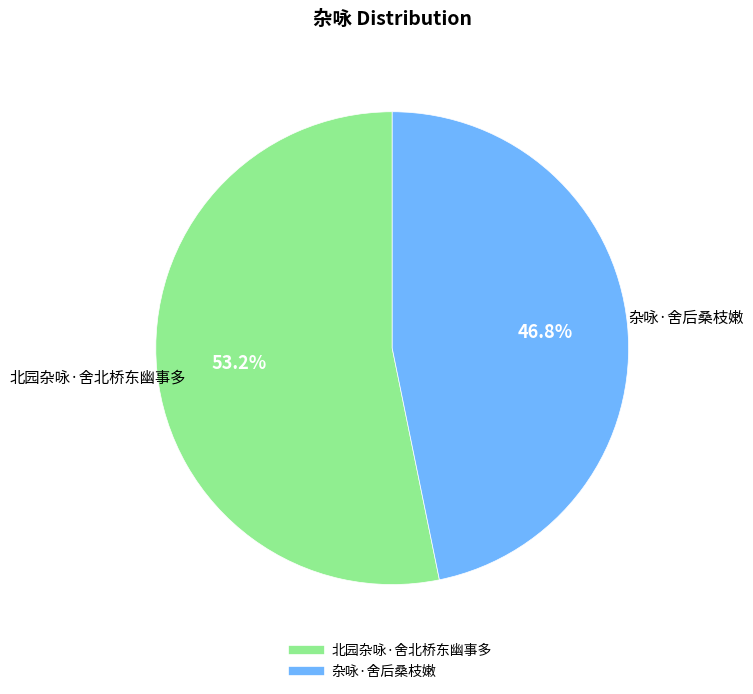

To the nearest percent, what percentage of the pie is 杂咏·舍后桑枝嫩?

47%